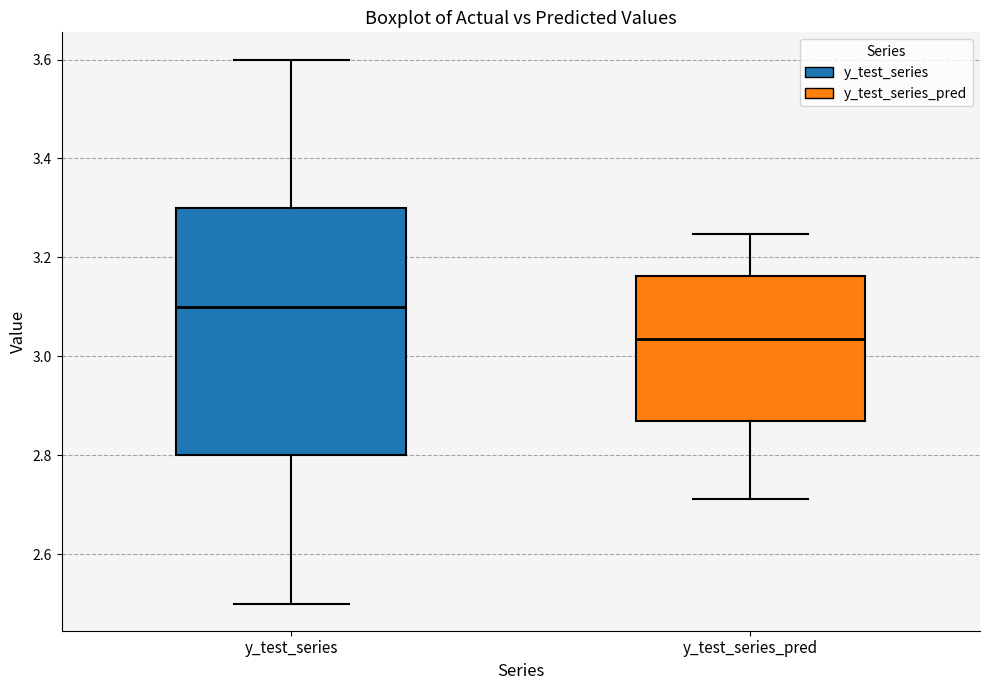

Which box's median line is the lowest?

y_test_series_pred